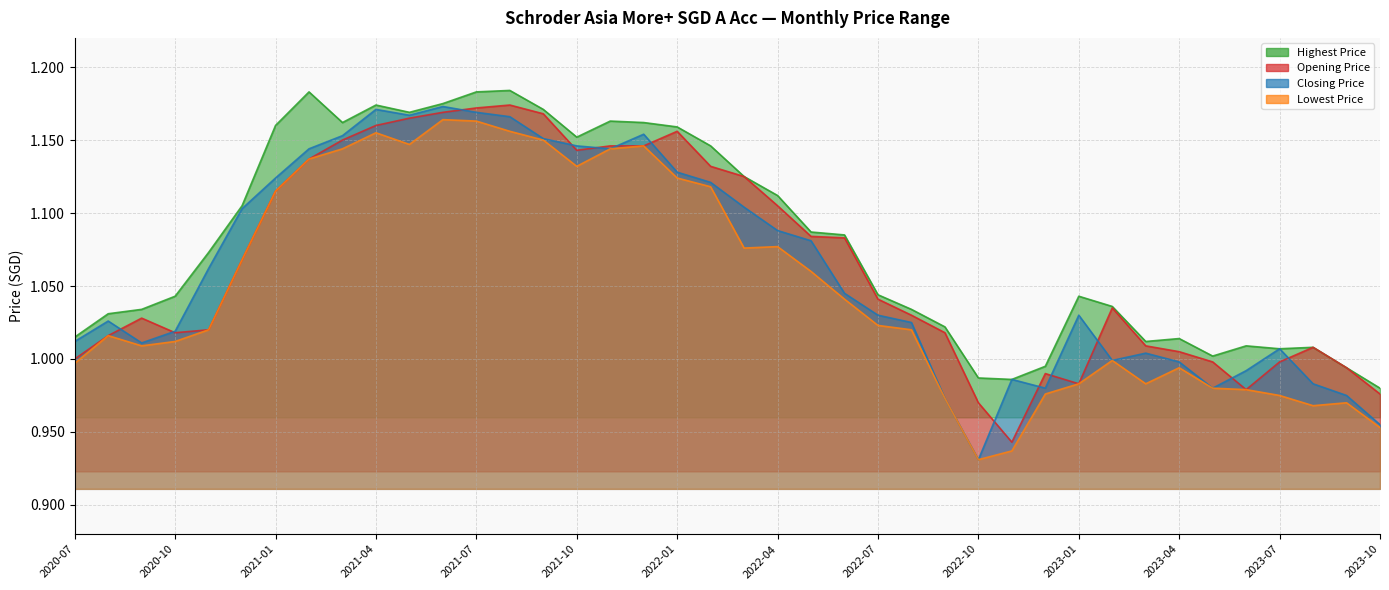

In Opening Price, how many points are lower than both neighbors (excluding endpoints)?

5